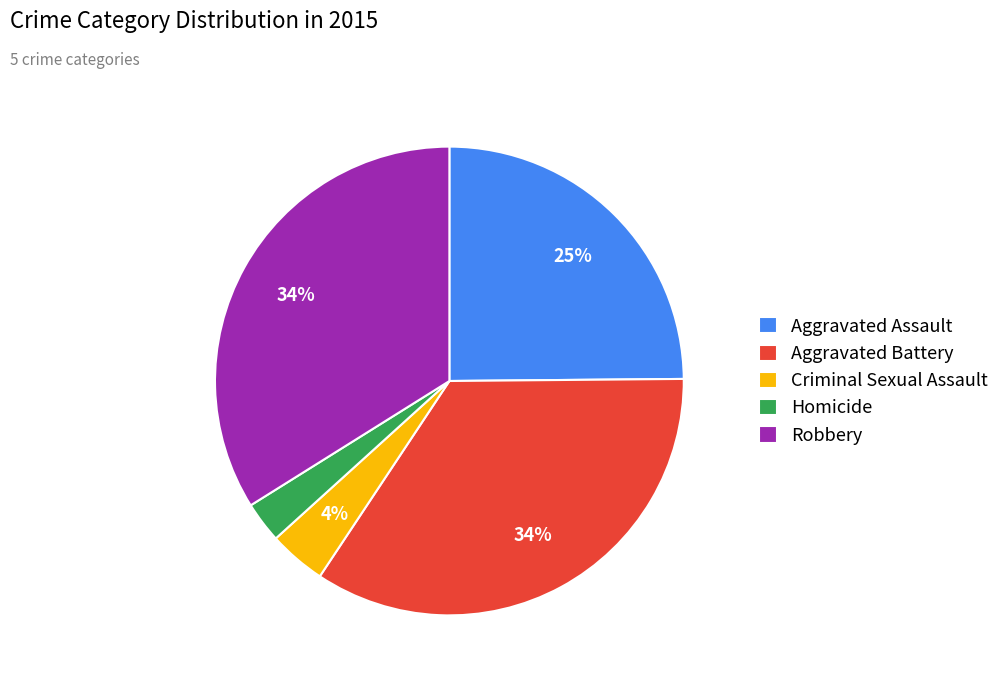

Is Criminal Sexual Assault the majority of the pie?

No